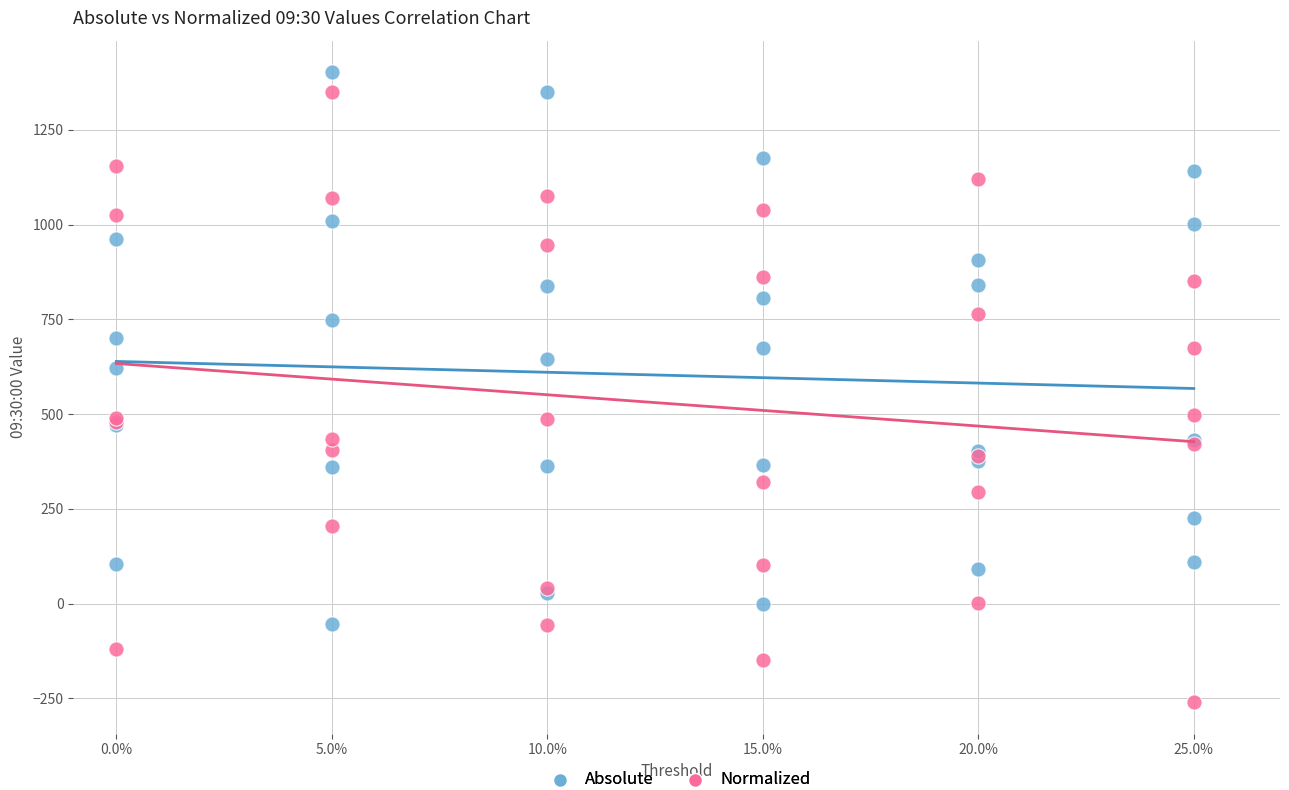

Across all series, what Y value is closest to 570?

620.4